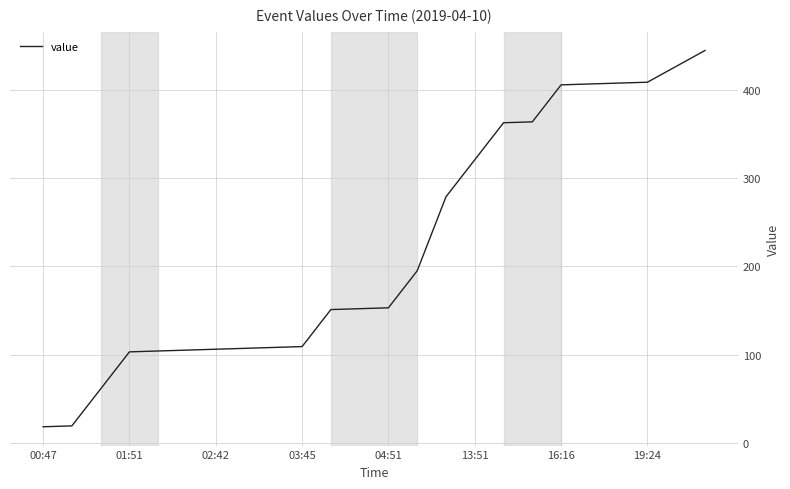

What is the difference between the maximum and minimum values?

427